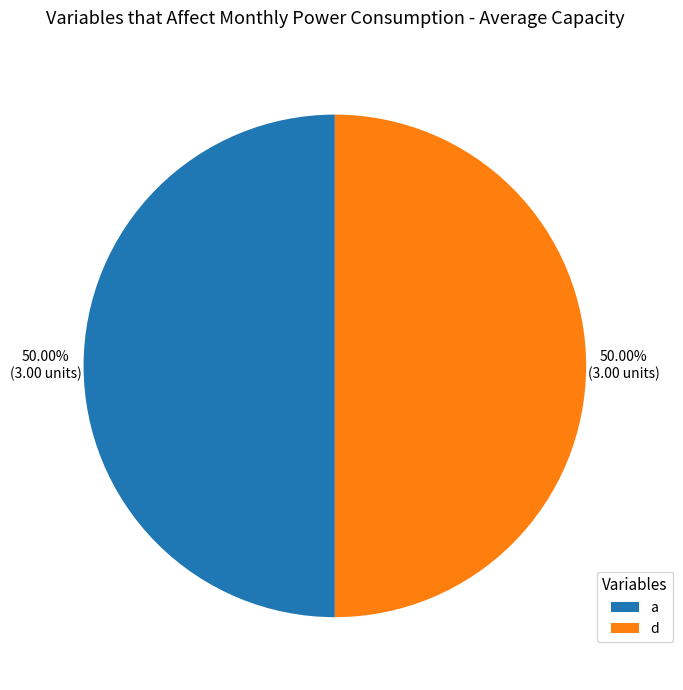

True or false: a accounts for 30% of the total.

False